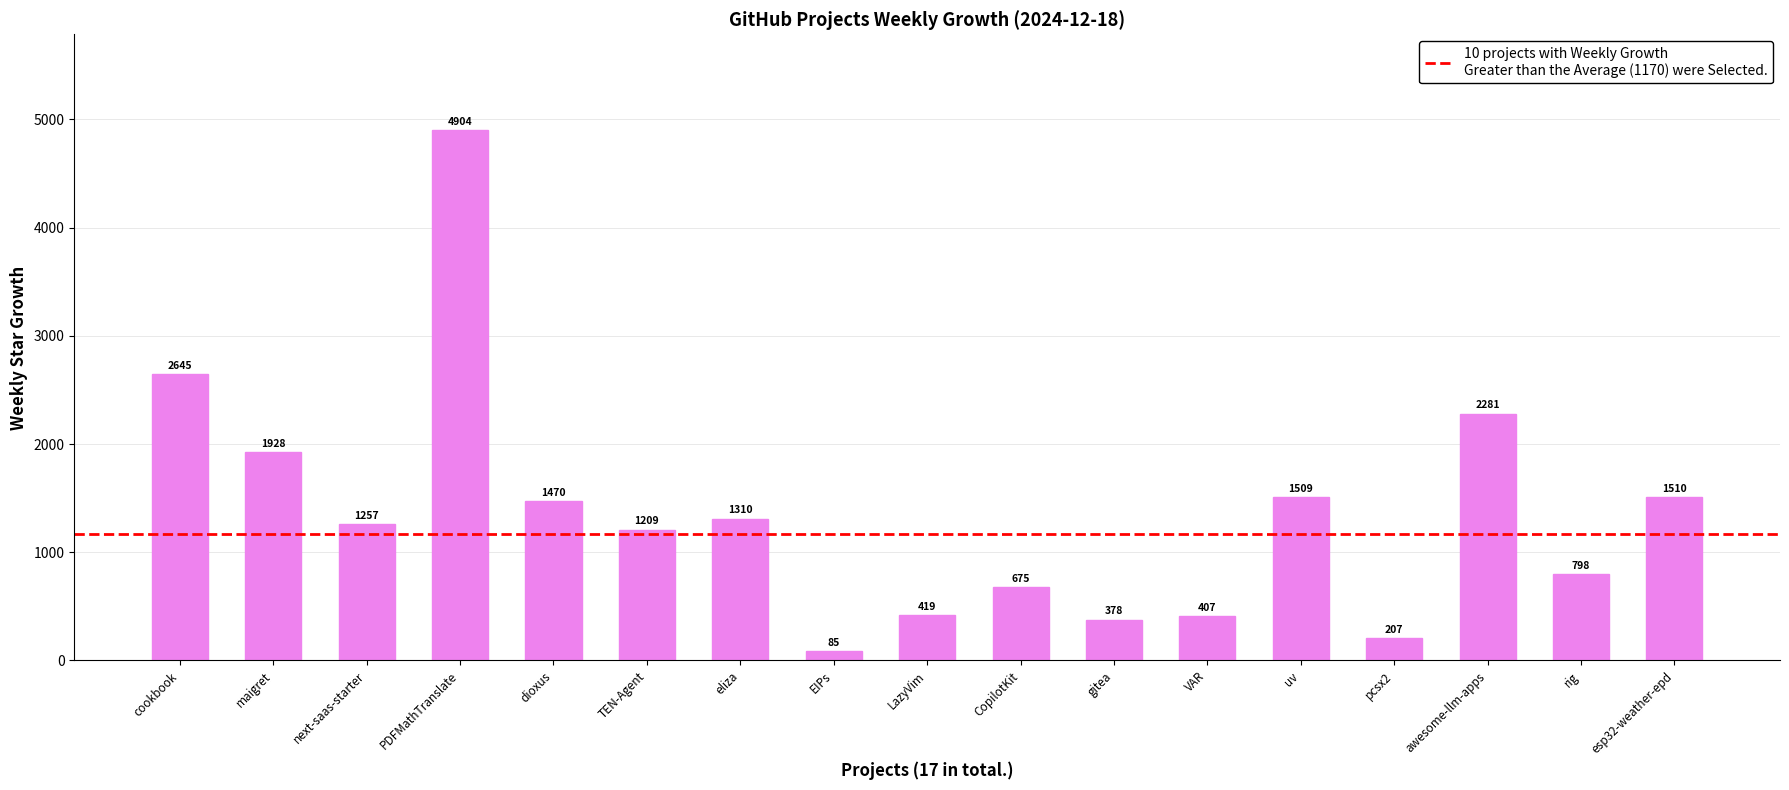

What is the greatest value displayed?

4904